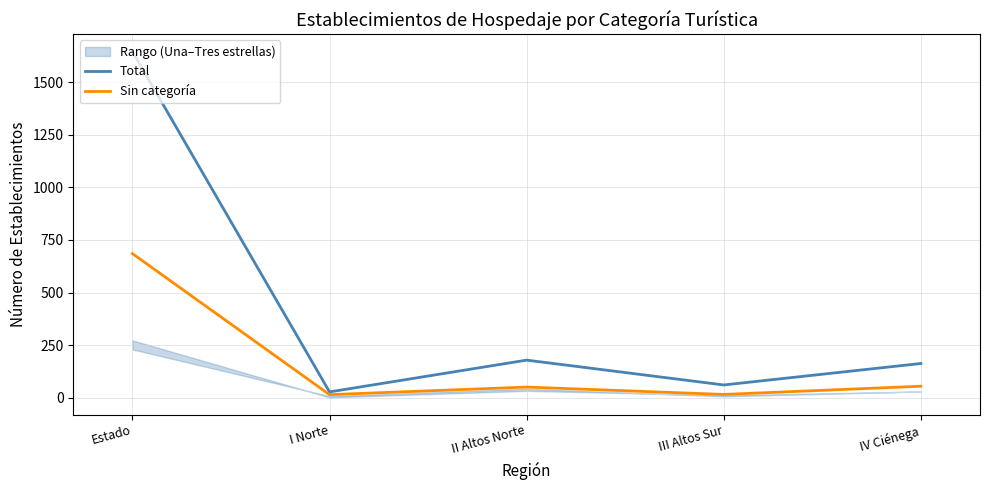

The Total series shows 1645 at Estado. True or false?

True